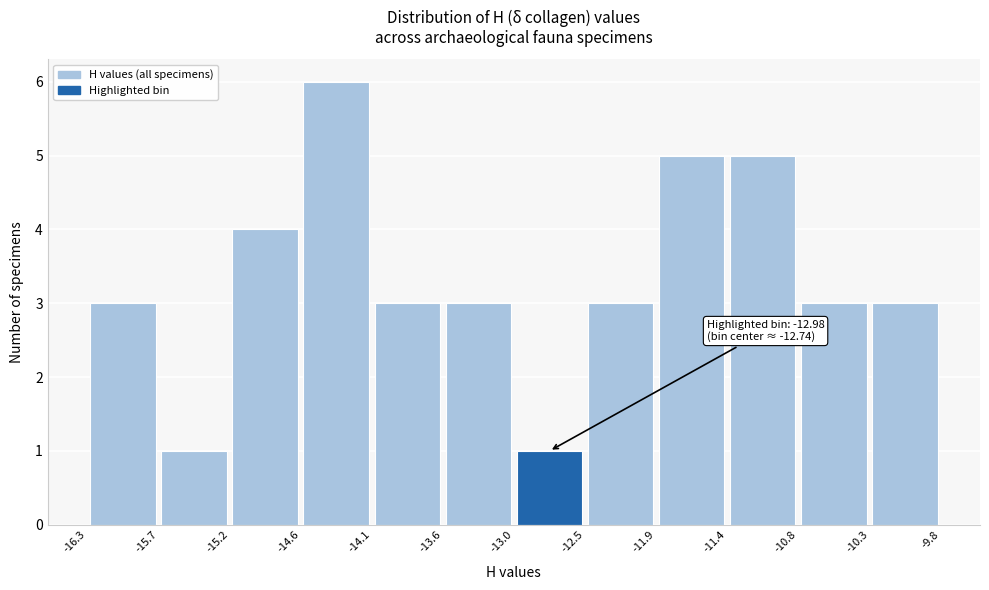

Over which range of the x-axis is the bar tallest?

-14.6 to -14.1